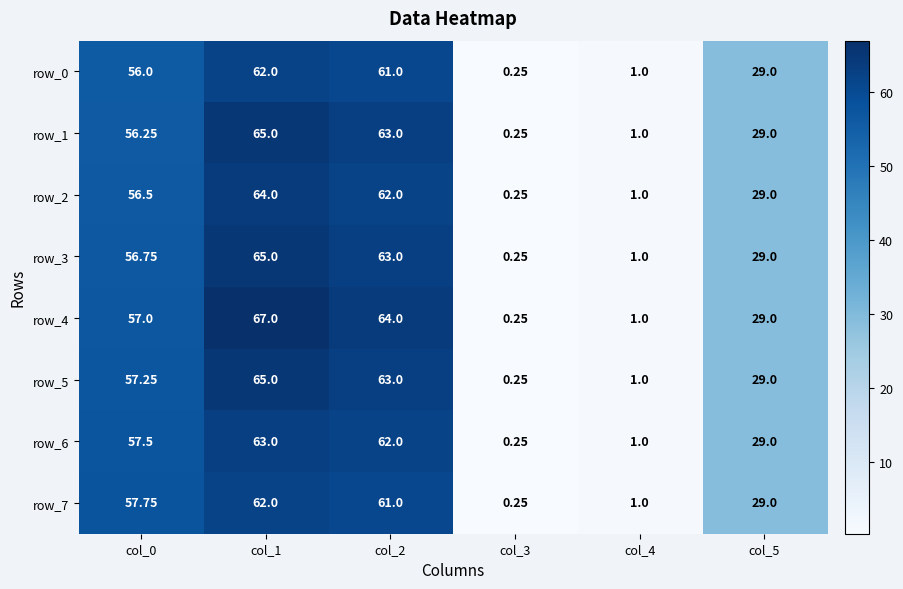

What is the difference between the maximum and second lowest values in the row_0 series?

61.0